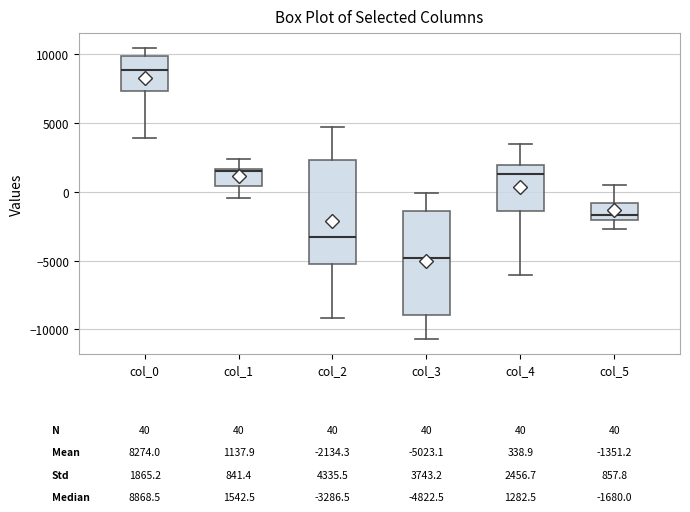

Which box's median line is the highest?

col_0